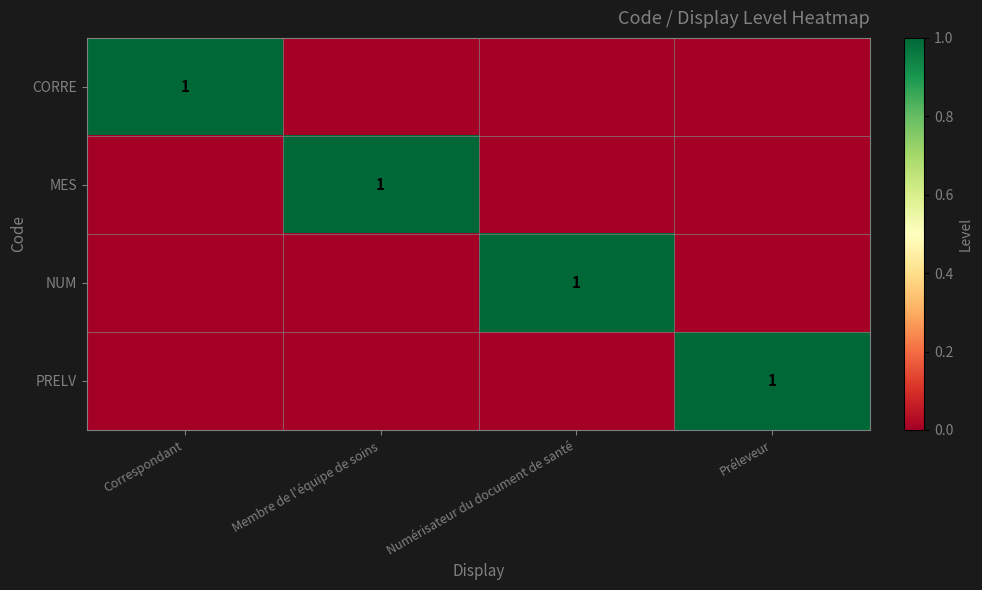

The PRELV series shows 0 at Préleveur. True or false?

False